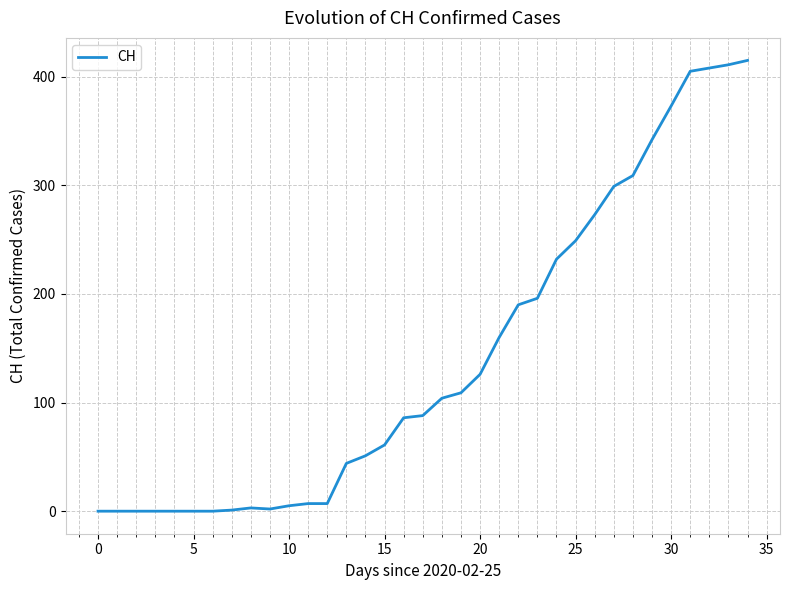

What is the maximum value shown in the chart?

415